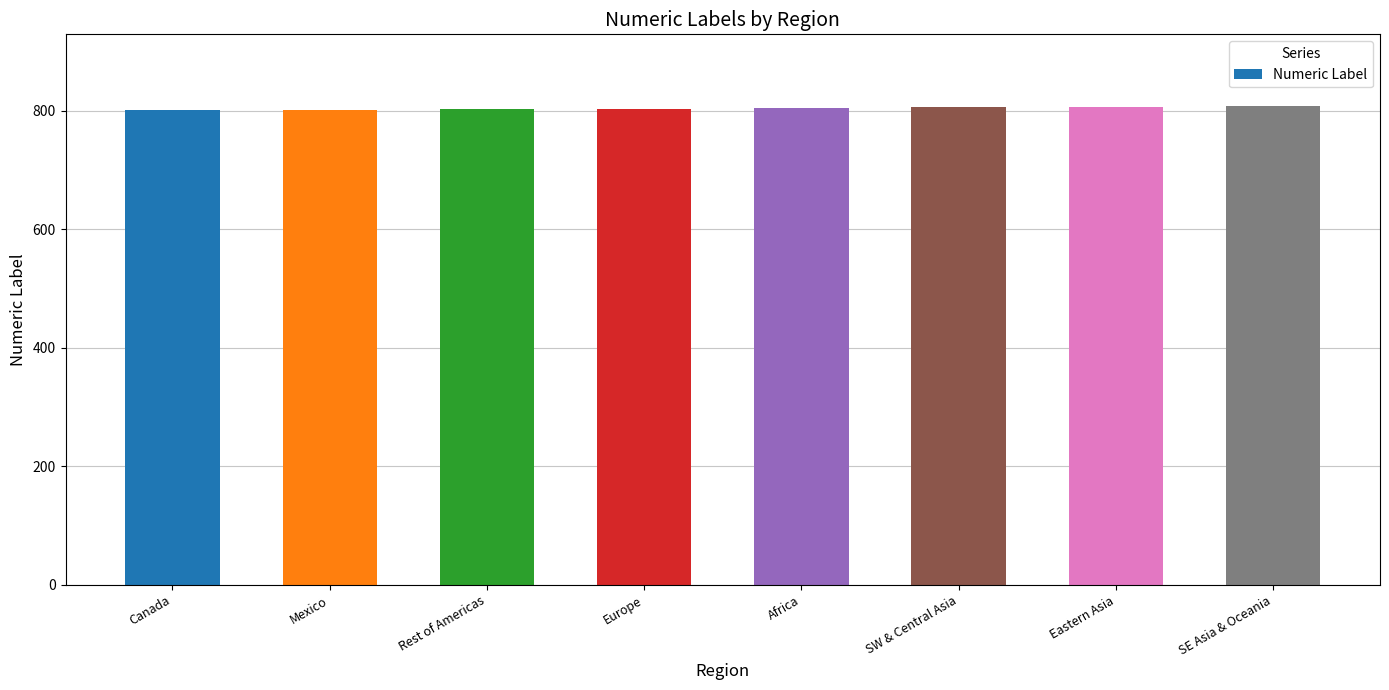

What is the label of the 7th bar from the left?

Eastern Asia